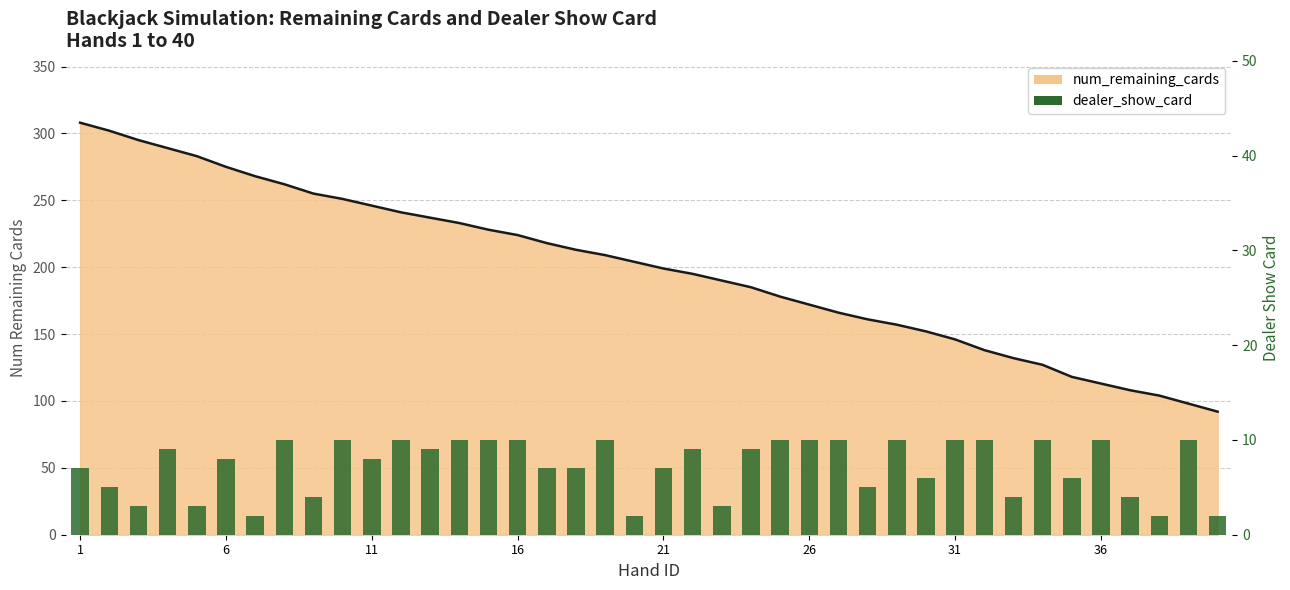

How many data points does each series have?

40